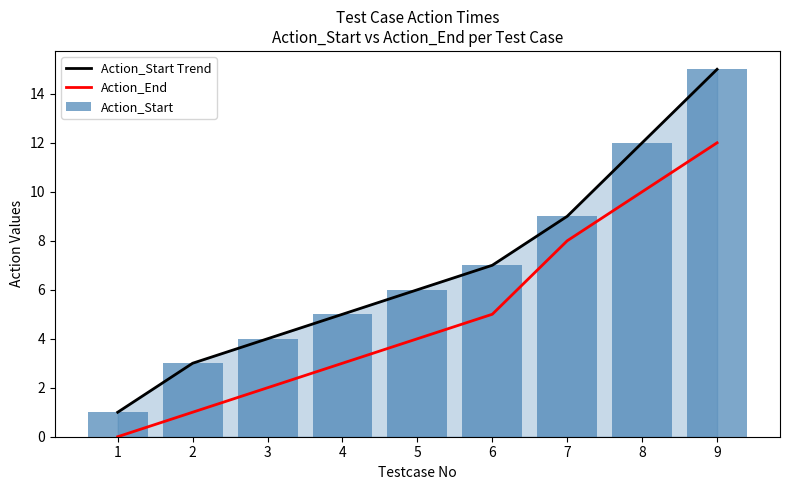

At 7, list the series in order from largest to smallest.

Action_Start Trend, Action_Start, Action_End